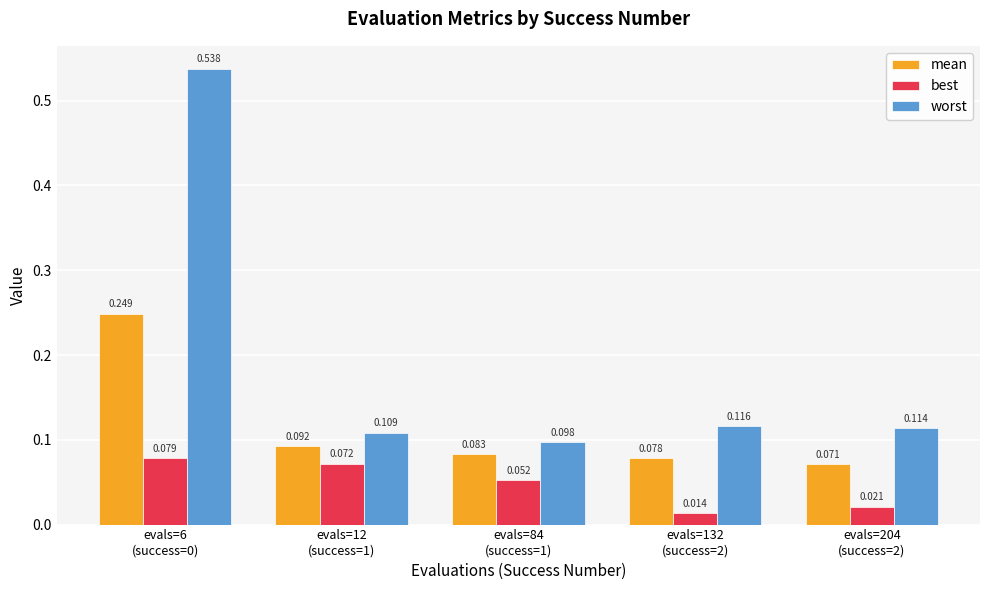

Count the mean values in the range 0 to 1.

5